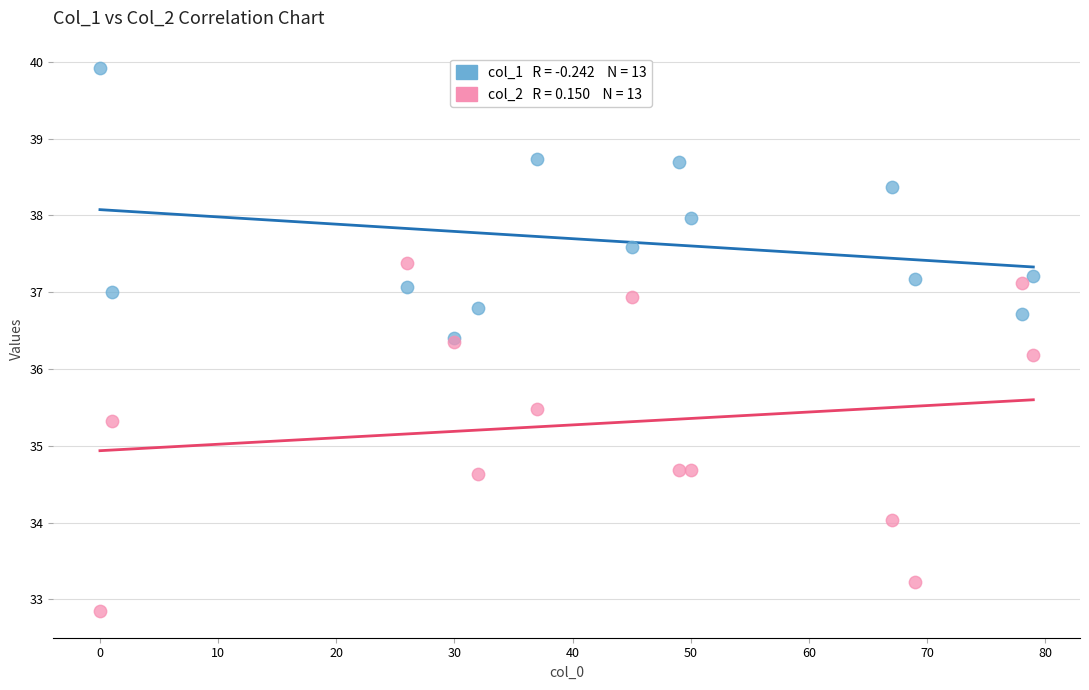

Across all series, what Y value is closest to 36?

36.2